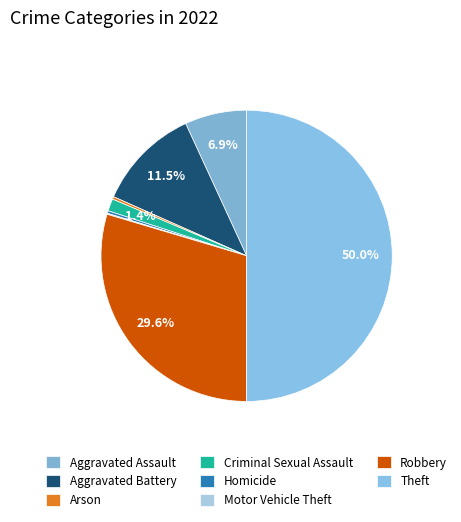

Combined, what portion of the pie is Robbery and Aggravated Battery?

41.1%